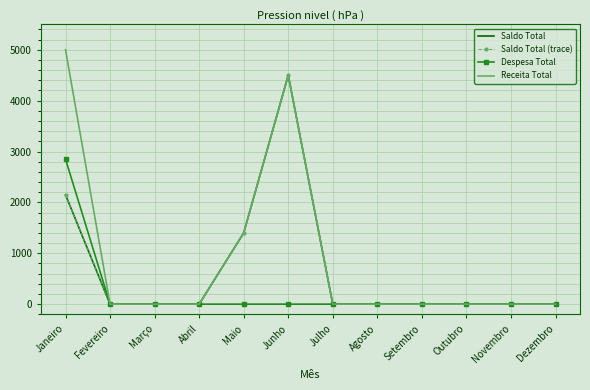

What is the average value of the Saldo Total series?

671